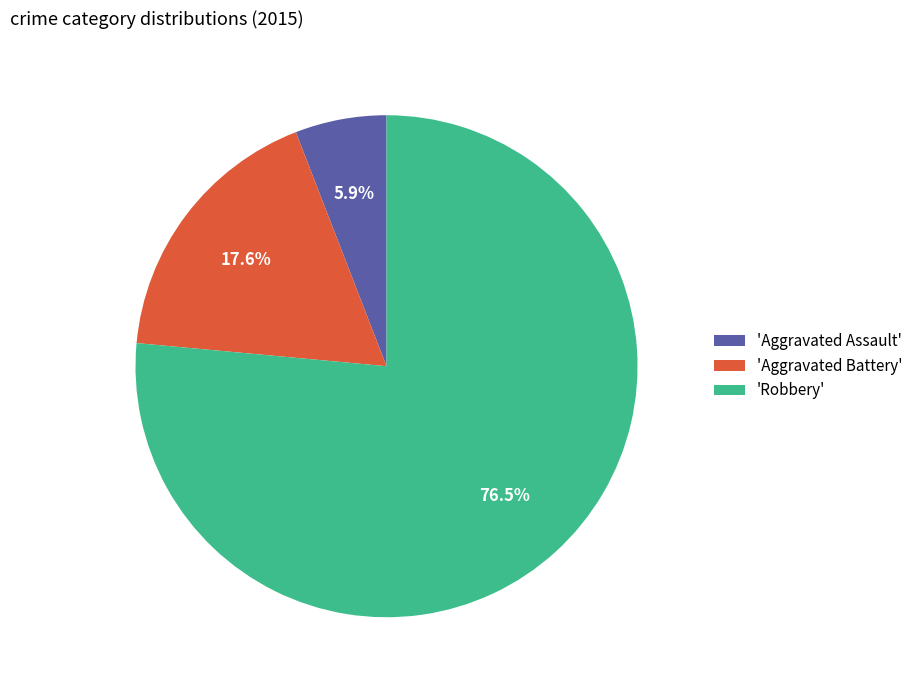

Do 'Robbery' and 'Aggravated Assault' together represent more than half of the pie?

Yes